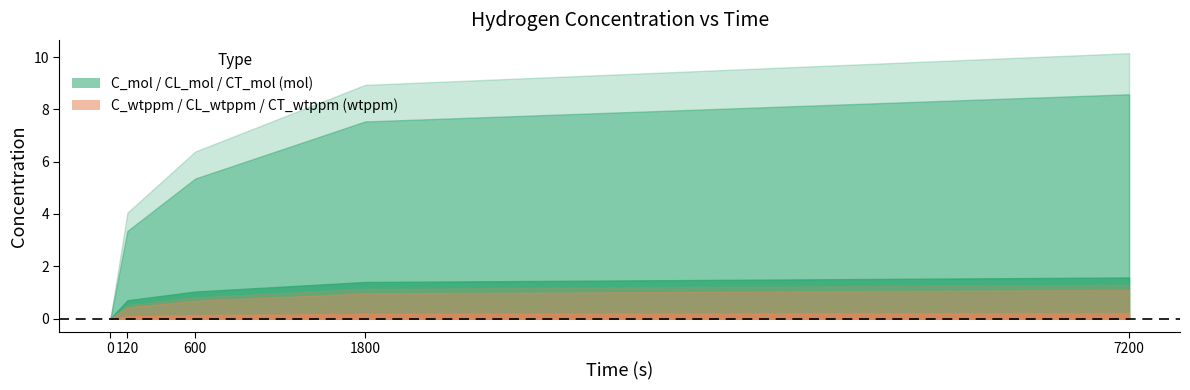

True or false: CT_mol has a value of 1.1 at 7200.

False